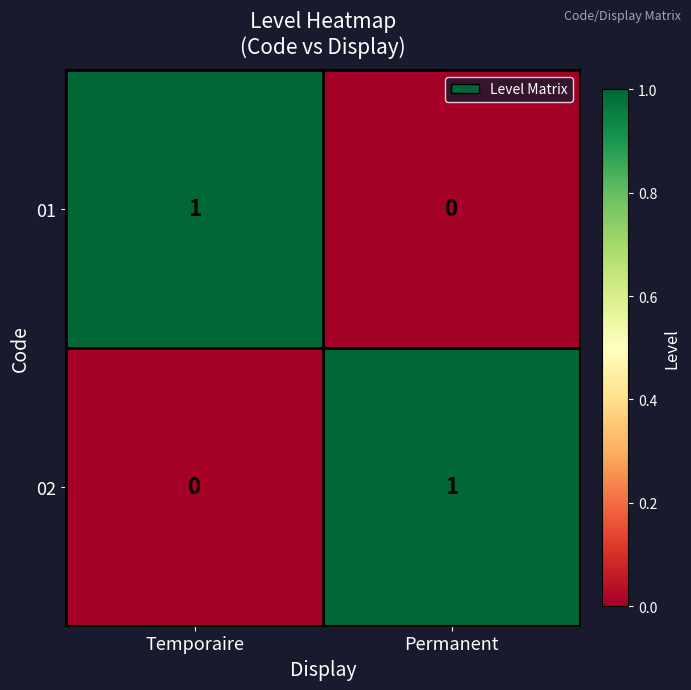

Where is 02 nearest to the value 0?

Temporaire